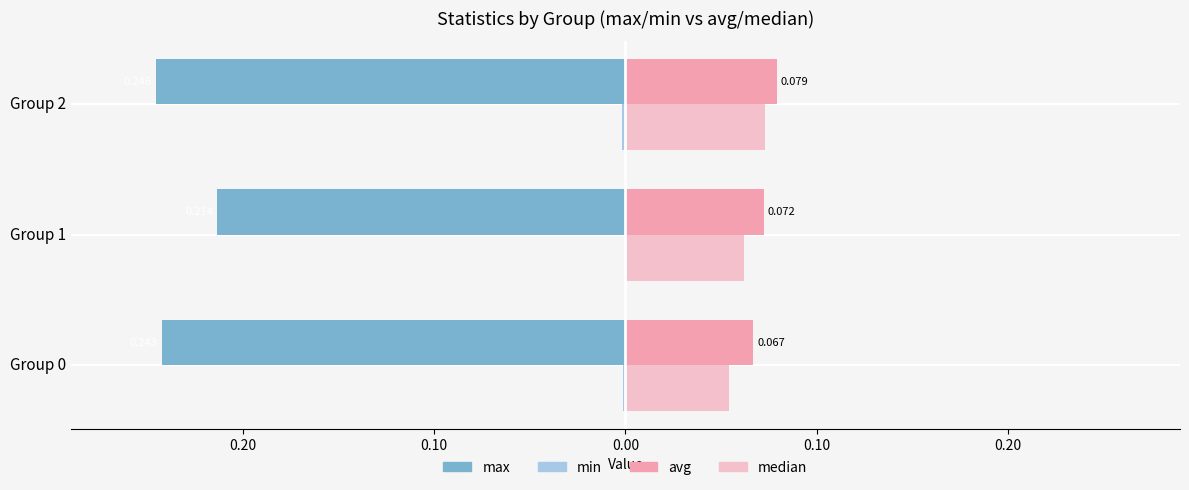

What is the value of the avg bar at the 2nd from the left?

0.1